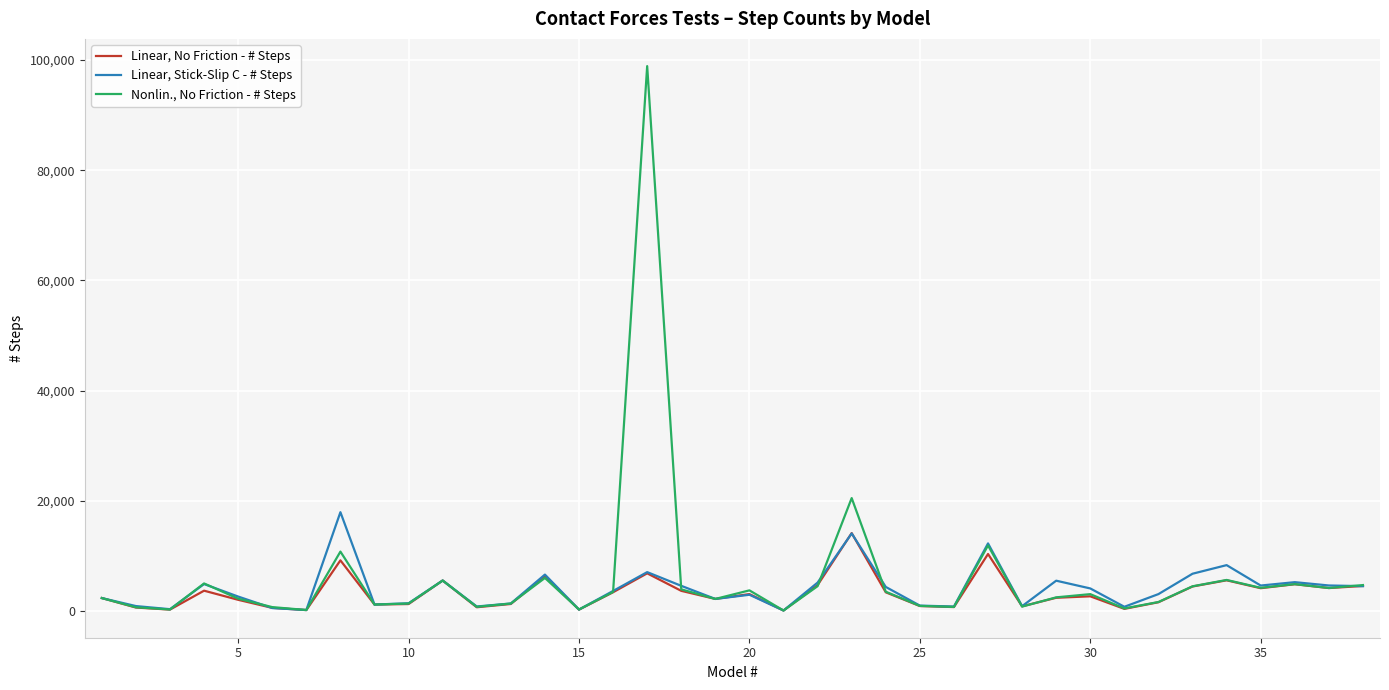

List the series in order of their overall mean, lowest first.

Linear, No Friction - # Steps, Linear, Stick-Slip C - # Steps, Nonlin., No Friction - # Steps